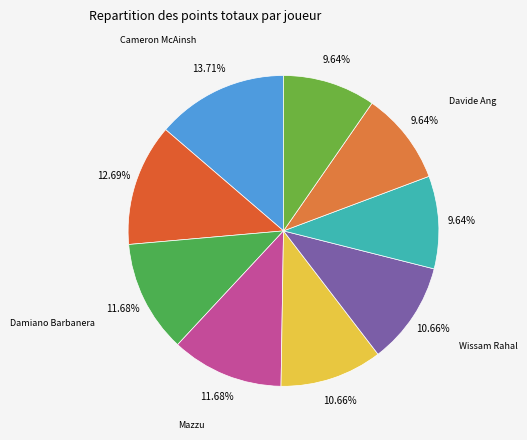

Count the number of slices in the pie.

9